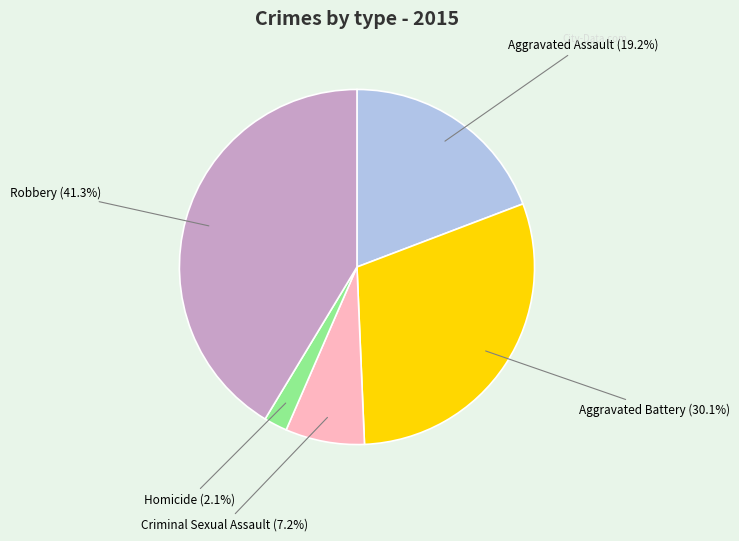

Combined, do Robbery and Homicide account for over 50%?

No